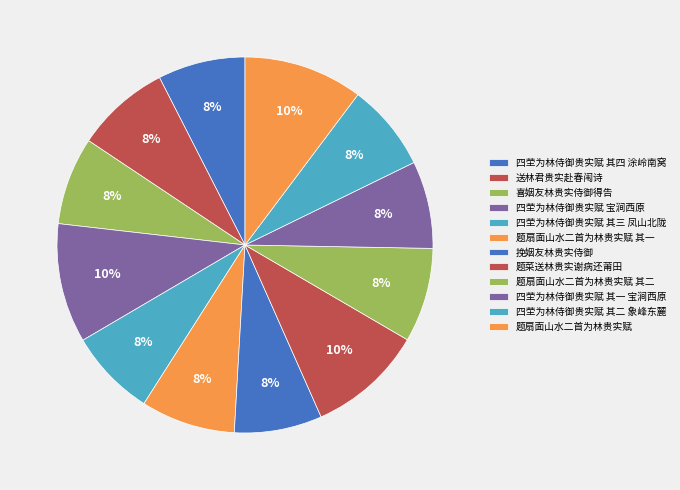

Count the number of slices in the pie.

12